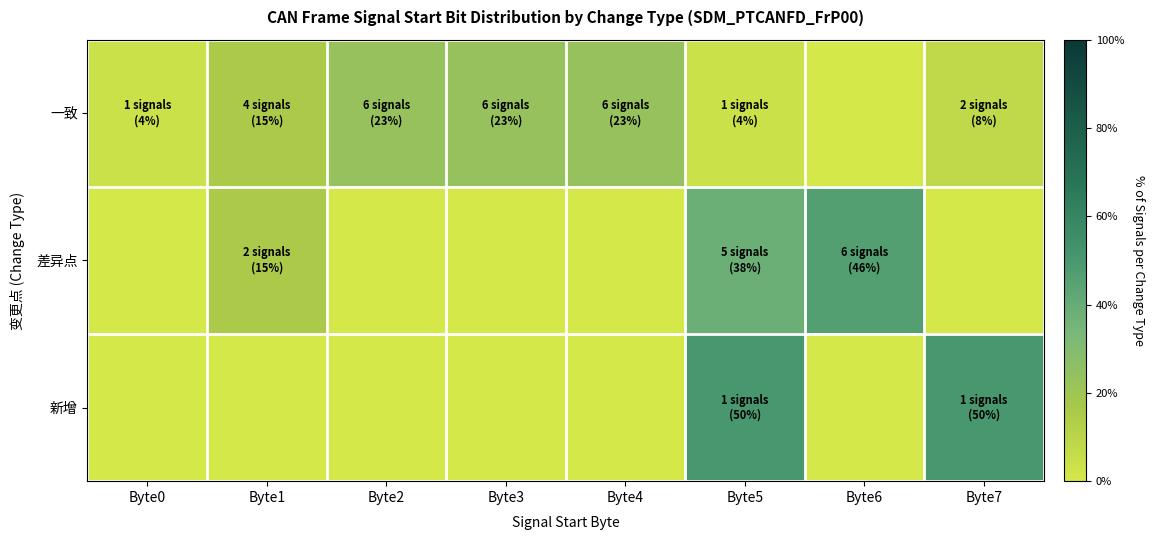

Which label corresponds to the largest value in the chart?

Byte5